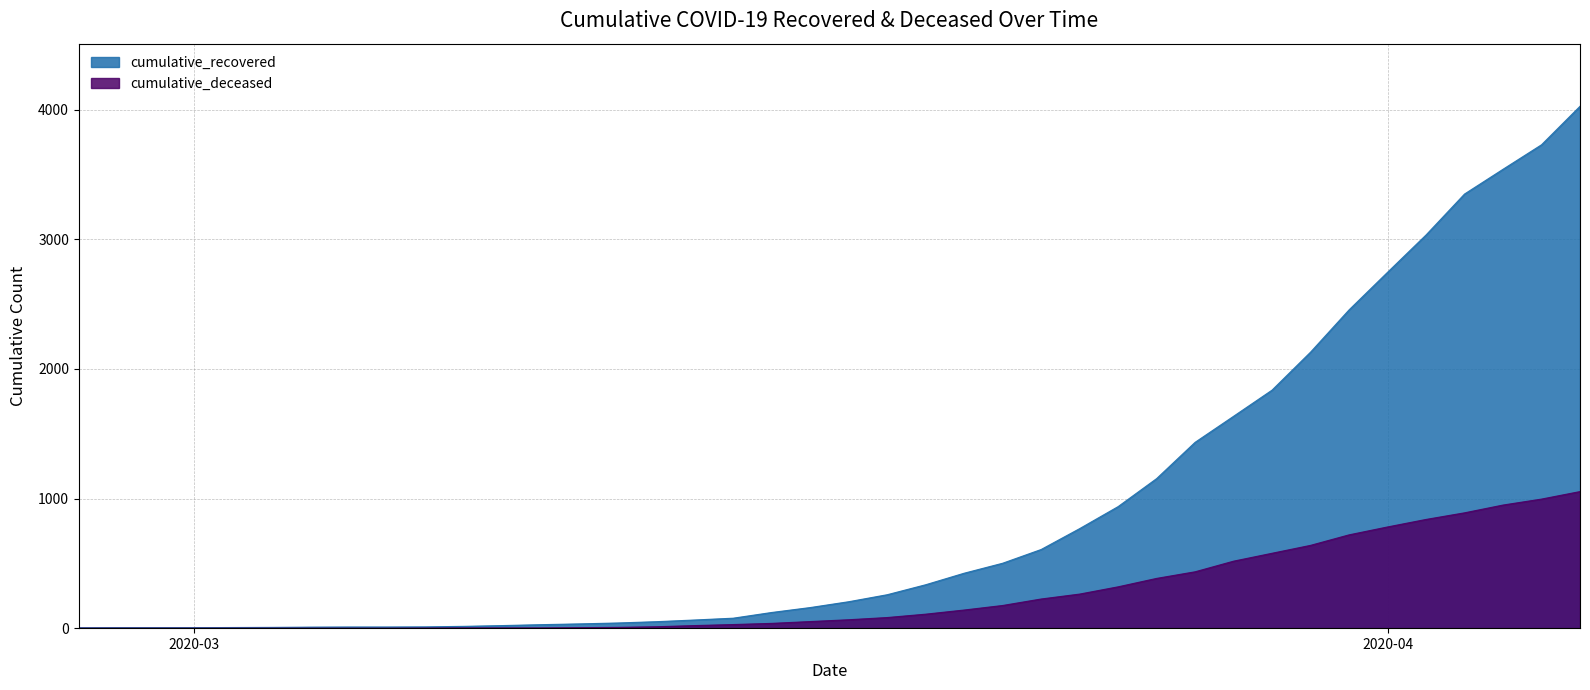

At which category is the sum across all series the highest?

2020-04-06